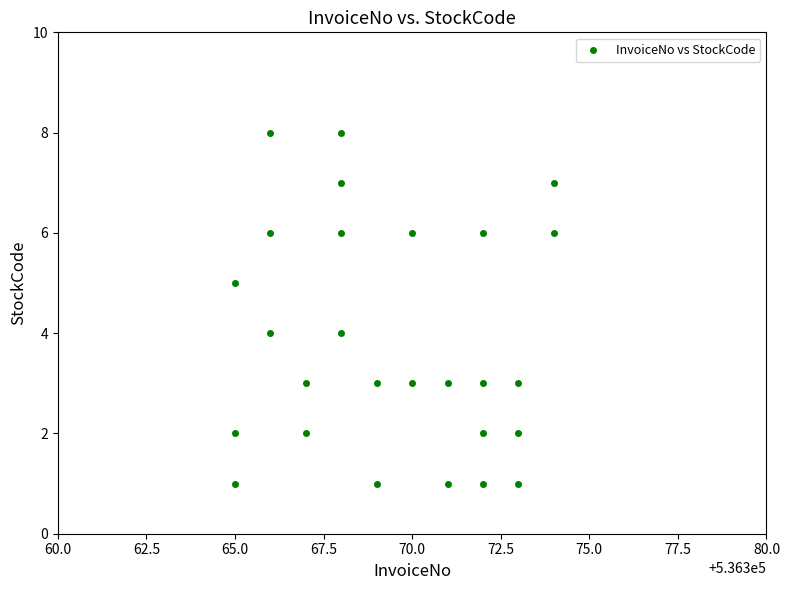

What is the range of X values (max minus min)?

9